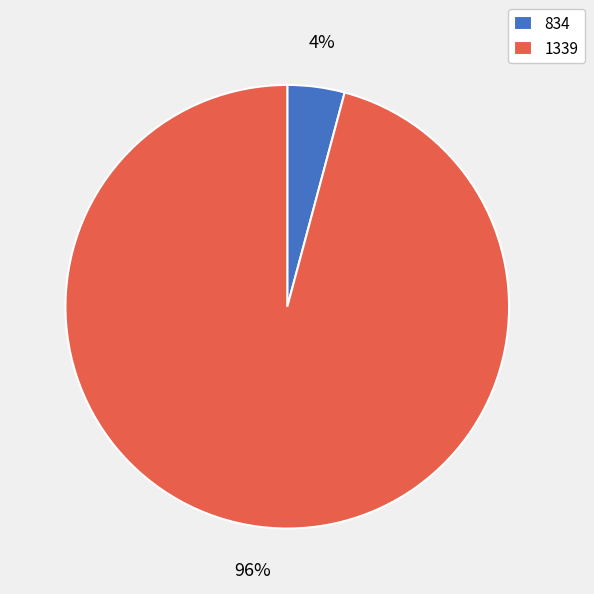

Count the number of slices in the pie.

2